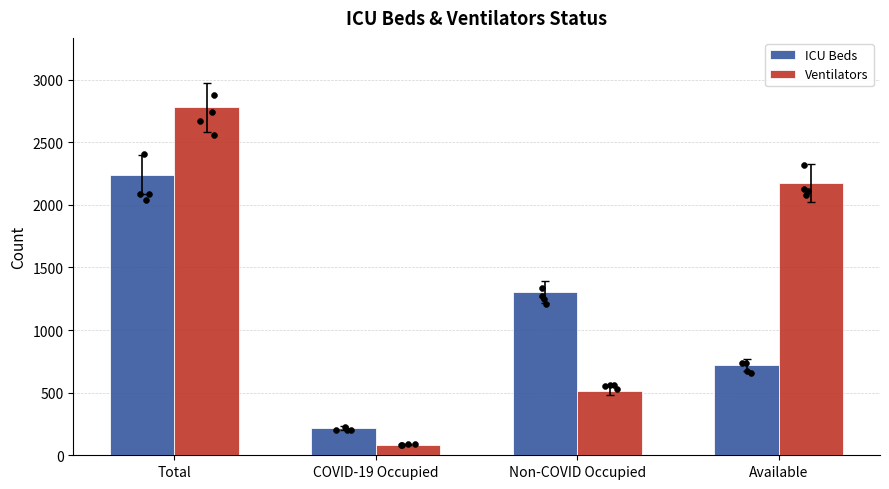

What is the total value across all series at COVID-19 Occupied?

301